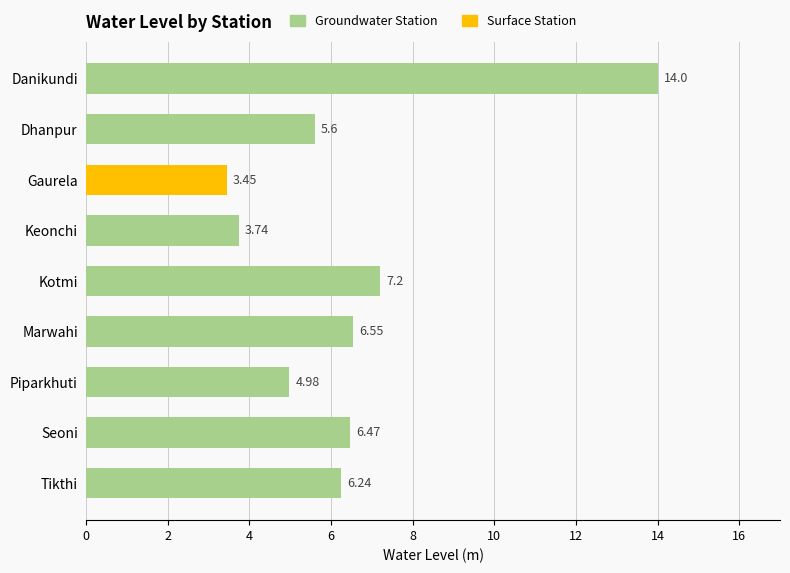

What is the difference between the maximum and second lowest values?

10.3